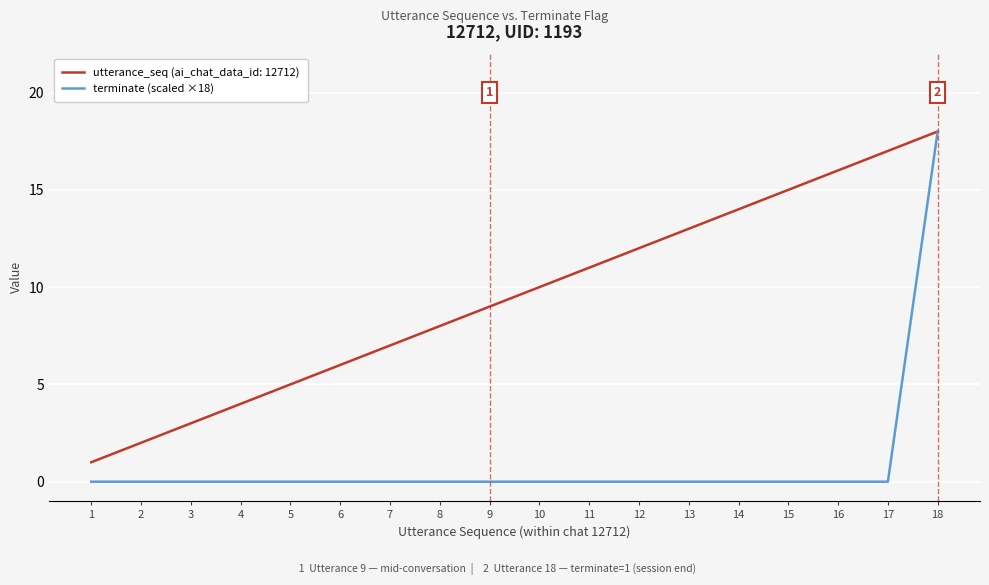

Which category has the highest value across all series?

18